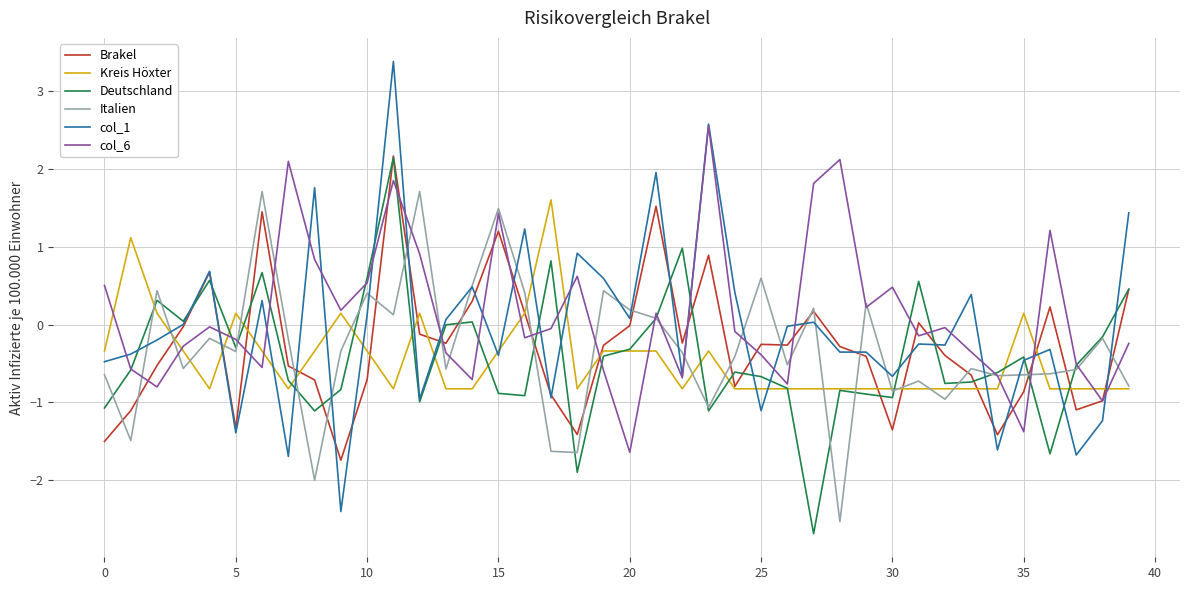

True or false: Brakel and col_6 cross at least once.

True